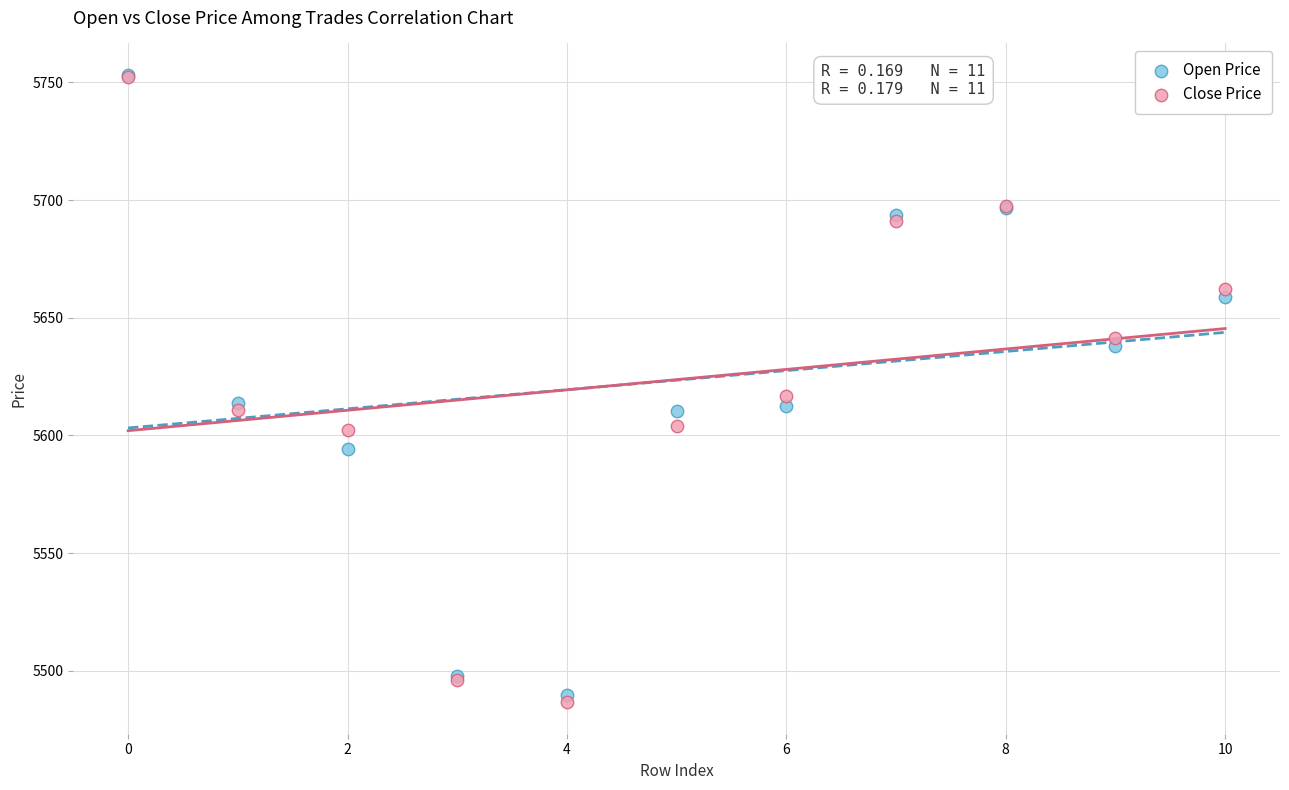

What are all the series names shown in the legend?

Open Price, Close Price